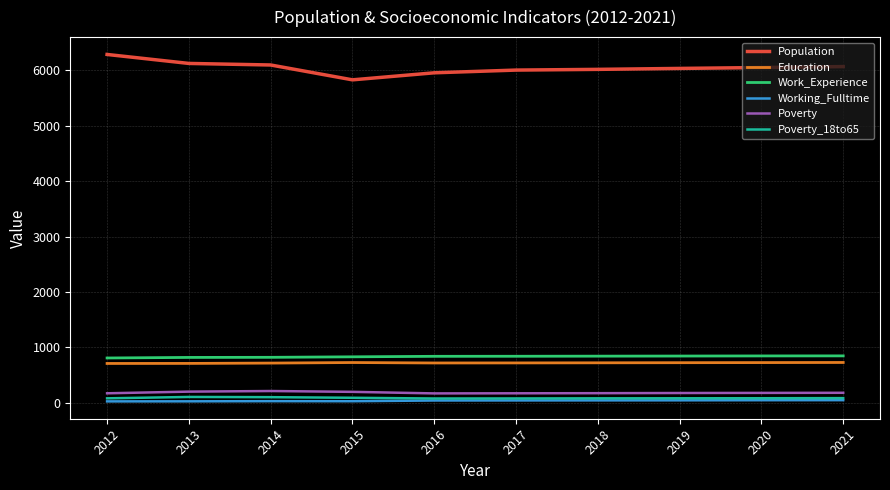

True or false: Poverty has a value of 182 at 2021.

True